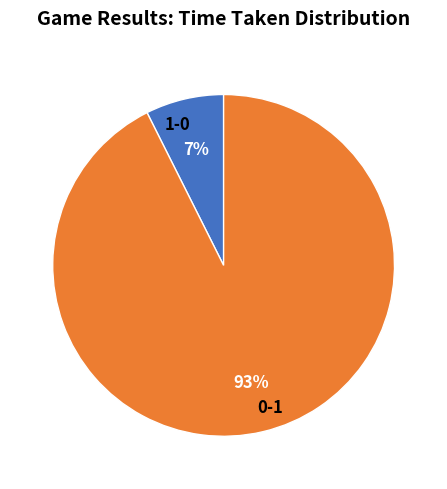

Is there a majority slice in this chart?

Yes